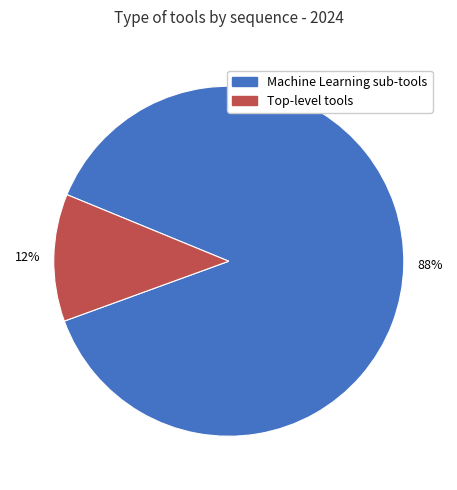

Is there a majority slice in this chart?

Yes